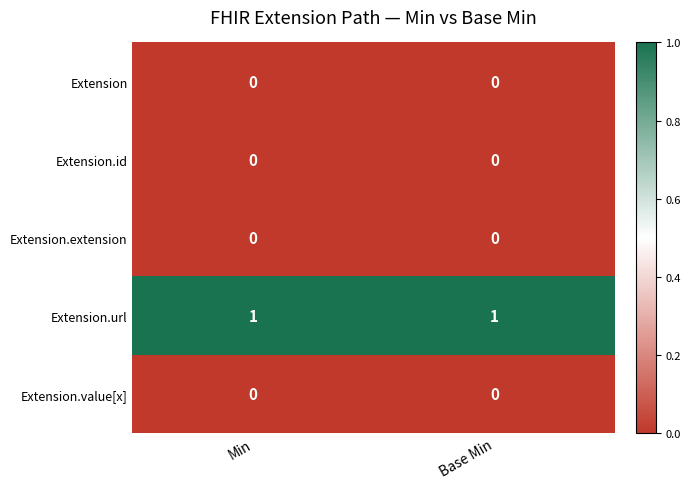

Which series has the largest total across all categories?

Extension.url